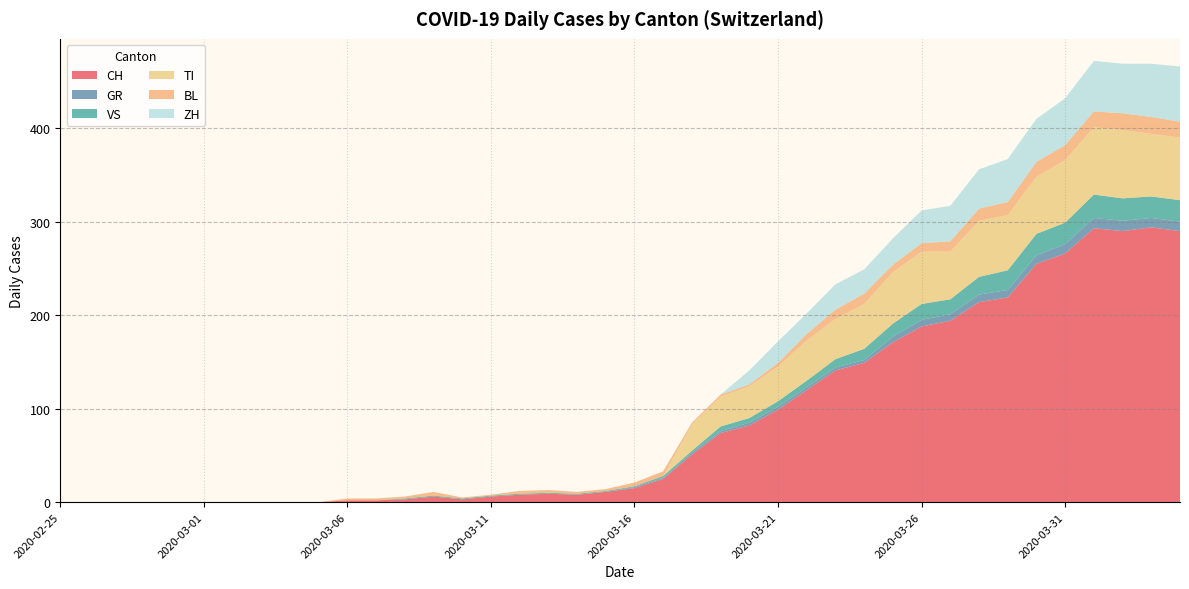

Reading left to right, transcribe all the data shown in this chart.

CH: 0	0	0	0	0	0	0	0	0	0	2	2	3	6	3	6	8	9	8	11	15	25	51	74	82	99	120	141	149	171	188	194	214	219	255	266	293	290	294	290
GR: 0	0	0	0	0	0	0	0	0	0	0	0	0	0	0	0	0	0	0	0	1	1	2	2	3	3	3	3	3	6	7	7	8	8	9	10	11	11	10	10
VS: 0	0	0	0	0	0	0	0	0	0	0	0	1	1	1	1	1	1	1	1	1	2	2	5	5	6	7	9	12	14	17	16	19	21	23	23	25	24	23	23
TI: 0	0	0	0	0	0	0	0	0	0	0	0	0	0	0	0	0	0	0	0	0	0	28	32	34	37	43	43	48	55	56	51	60	59	61	67	72	73	67	67
BL: 0	0	0	0	0	0	0	0	0	0	2	2	2	4	1	1	3	3	2	2	4	5	2	2	2	4	7	10	11	8	9	11	13	14	16	16	17	18	18	17
ZH: 0	0	0	0	0	0	0	0	0	0	0	0	0	0	0	0	0	0	0	0	0	0	0	0	15	23	22	27	26	28	35	38	42	46	46	50	54	53	57	59